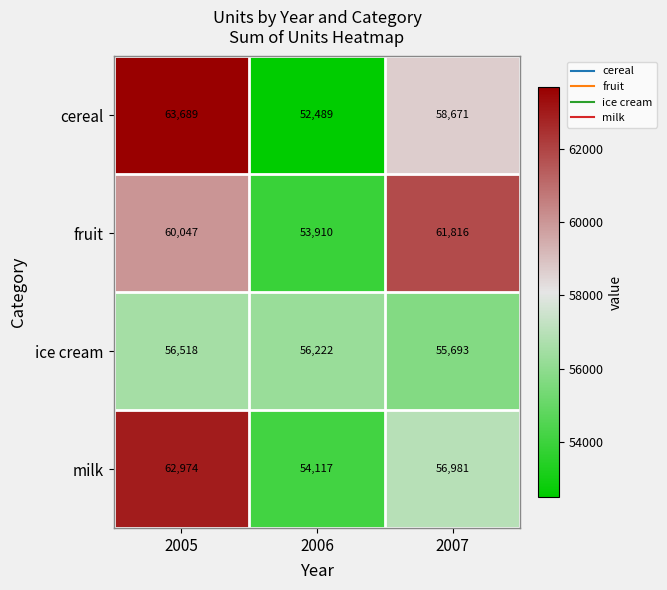

True or false: milk has a value of 54117 at 2006.

True